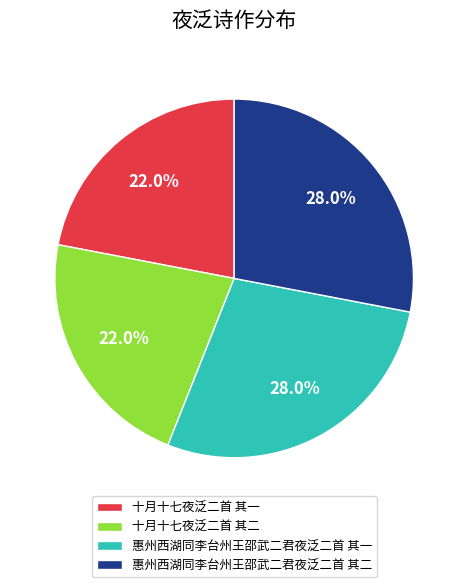

Is it true that 十月十七夜泛二首 其二 is 16% of the pie?

False